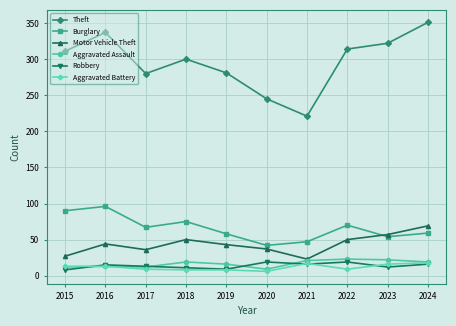

Which series changed the most between 2016 and 2019?

Theft